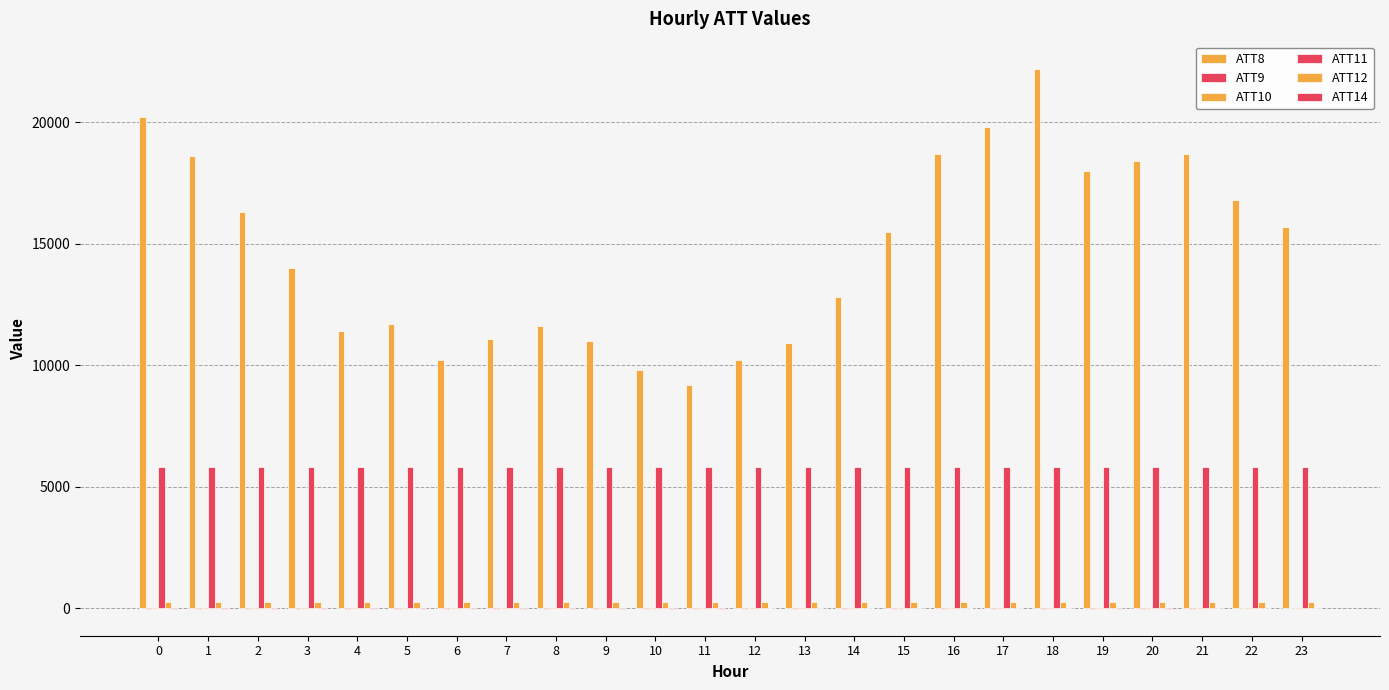

At 2, list the series in order from smallest to largest.

ATT9, ATT10, ATT14, ATT12, ATT11, ATT8